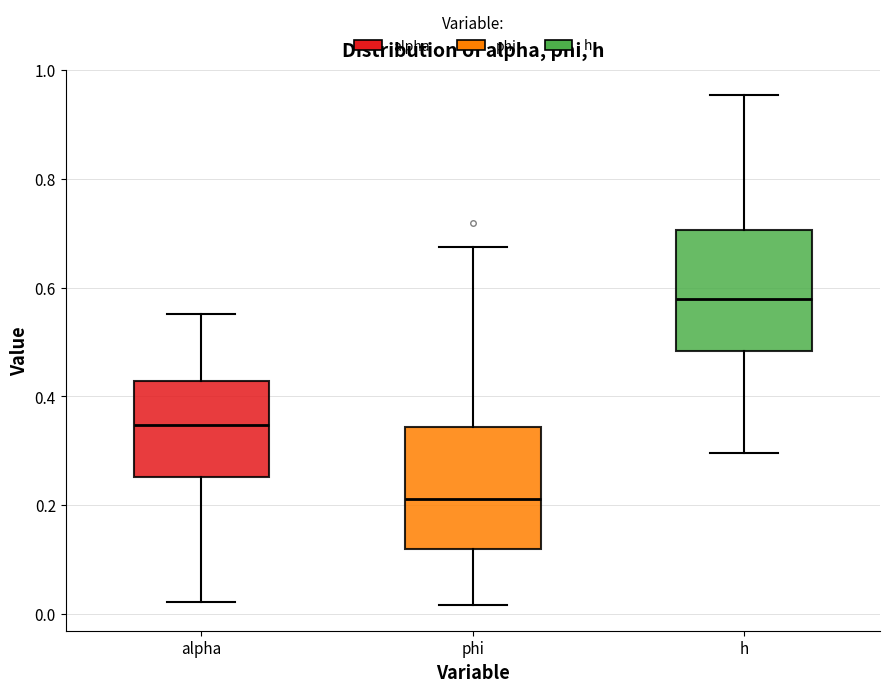

Which box's median line is the lowest?

phi